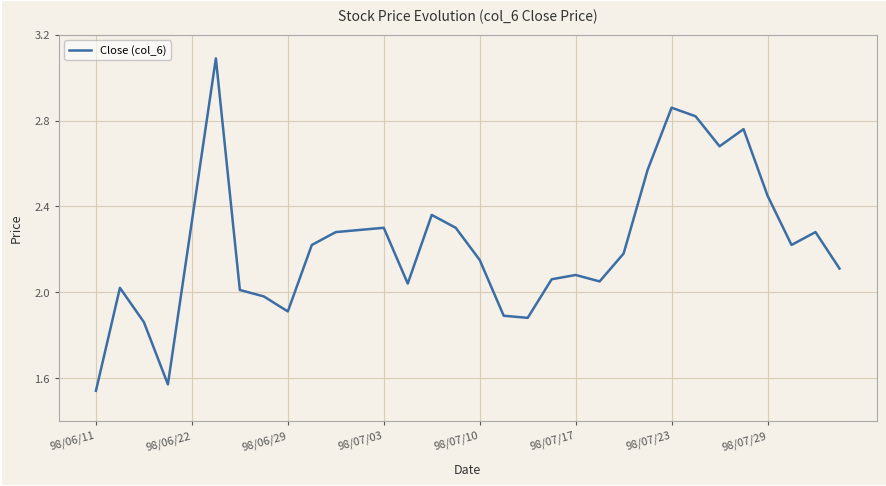

What is the maximum value shown in the chart?

3.1